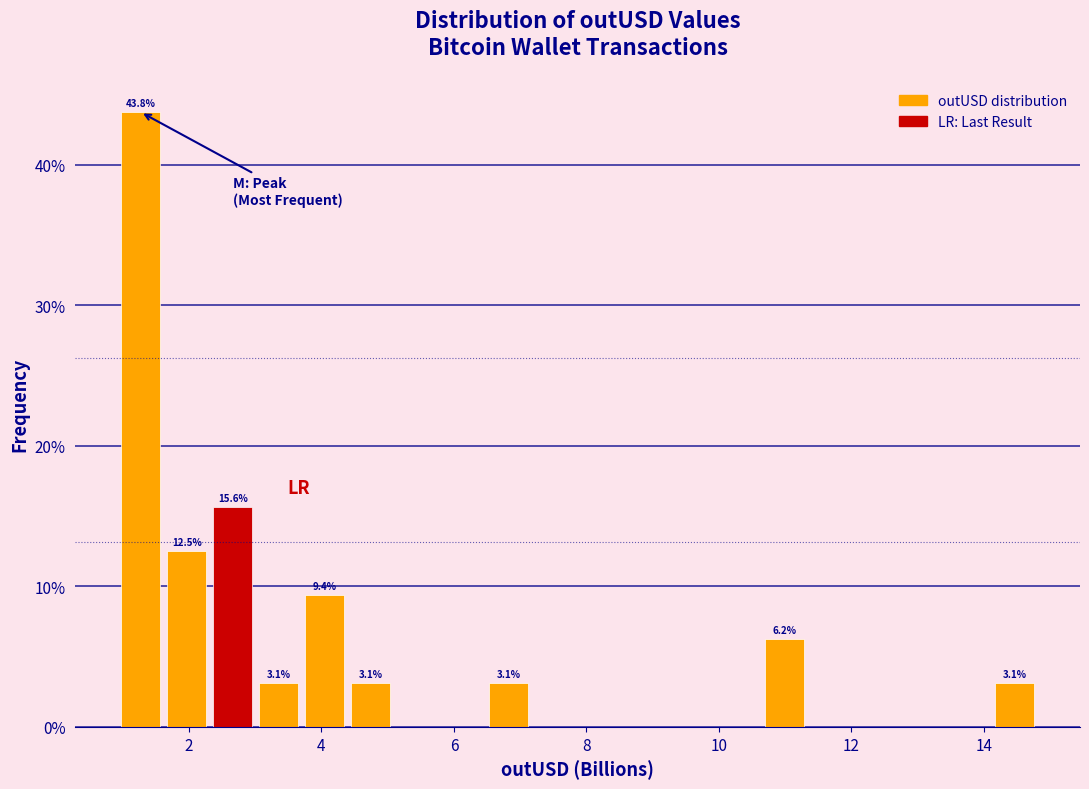

Read against the x-axis, roughly where is the centre of the tallest bar?

1.2